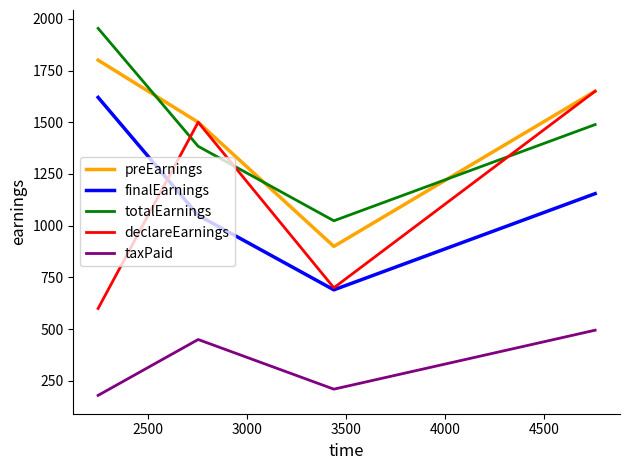

What is the maximum value for preEarnings?

1800.0